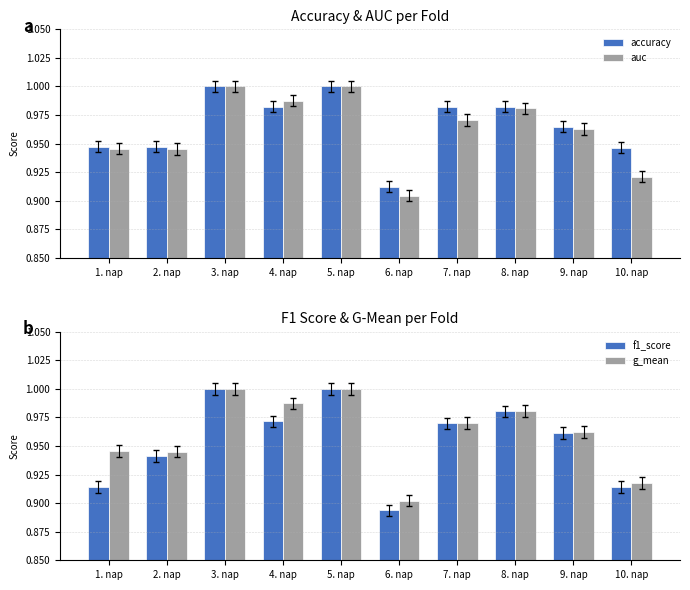

What position from the right is 3. nap?

8